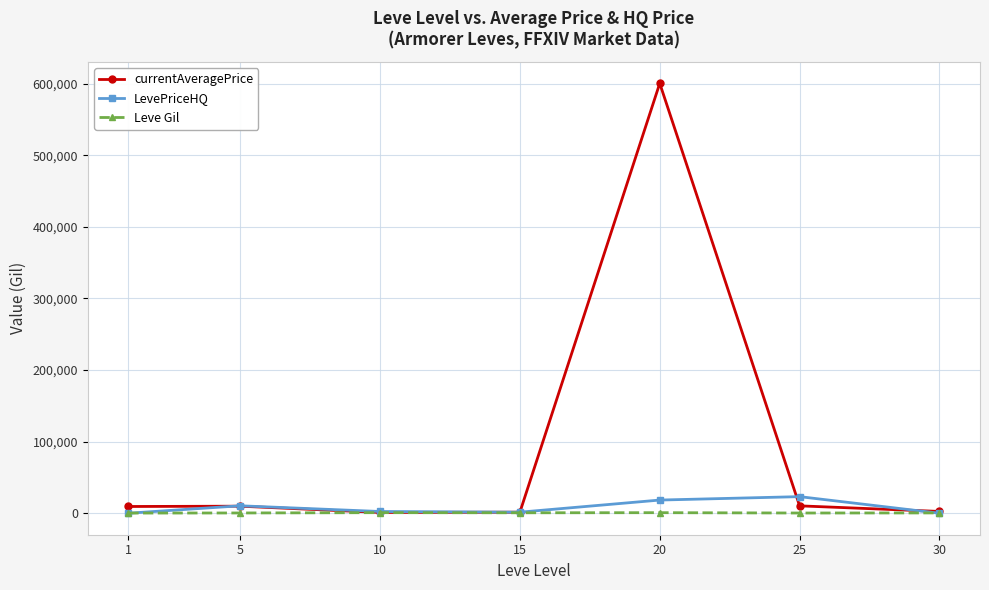

What is the sum of the Leve Gil values at 1 and 5?

595.8